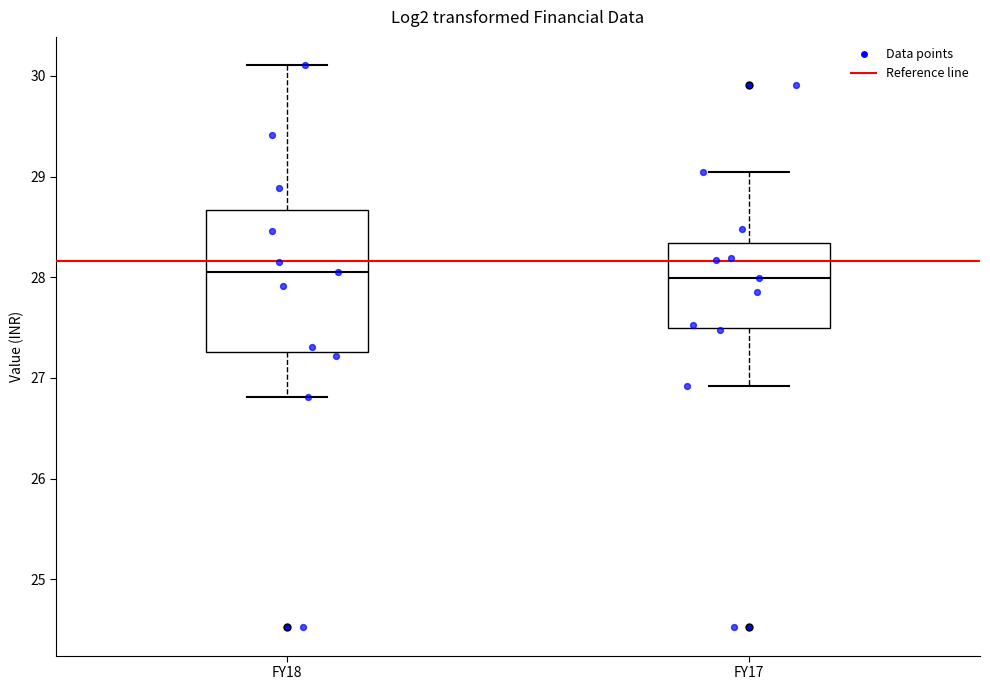

Where is the lower edge of the box for FY18 on the y-axis? The values are not printed on the chart, so give them approximately, as read against the axis.

27.3